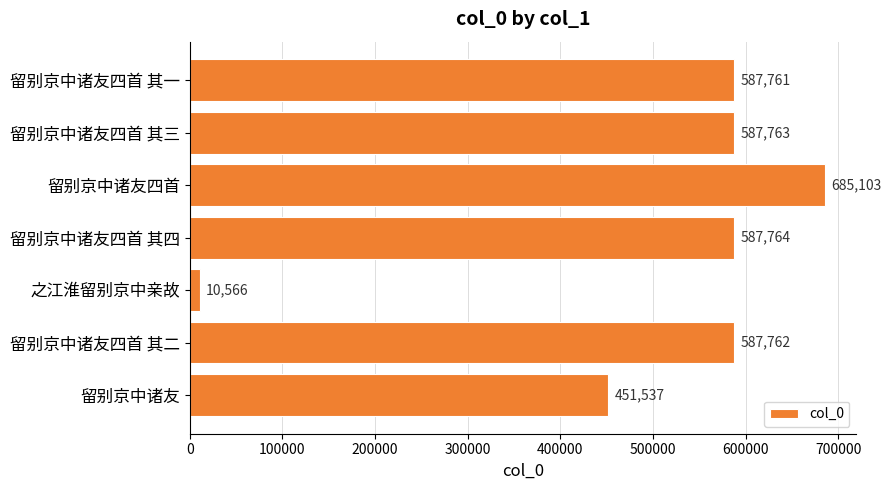

What is the average value?

499751